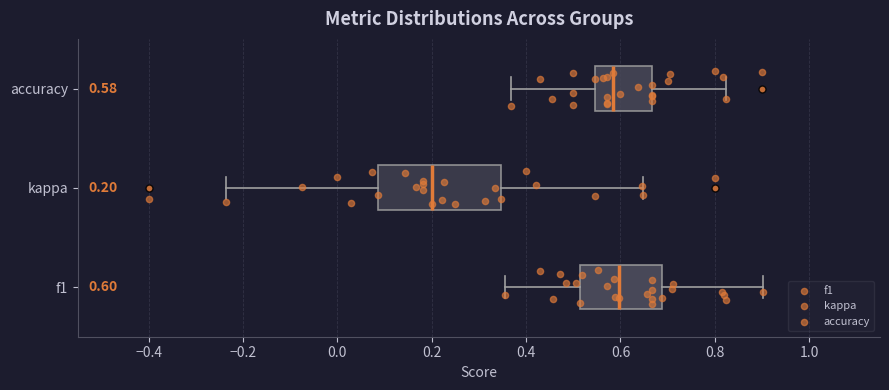

Comparing the boxes themselves (not the whiskers), which one is the widest?

kappa